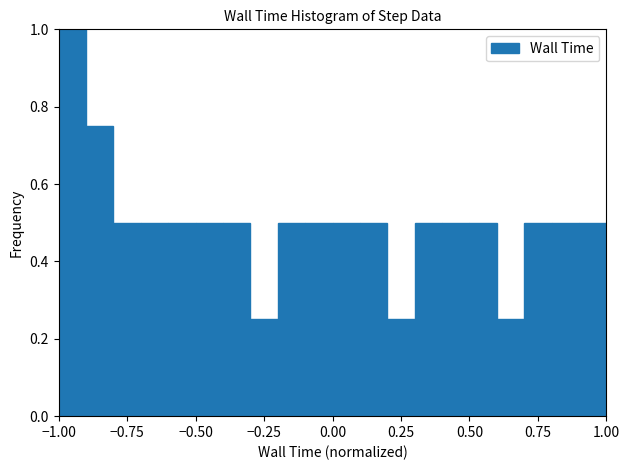

Around what value on the x-axis is the tallest bar? Give the approximate position of its centre, as read against the axis.

-0.95